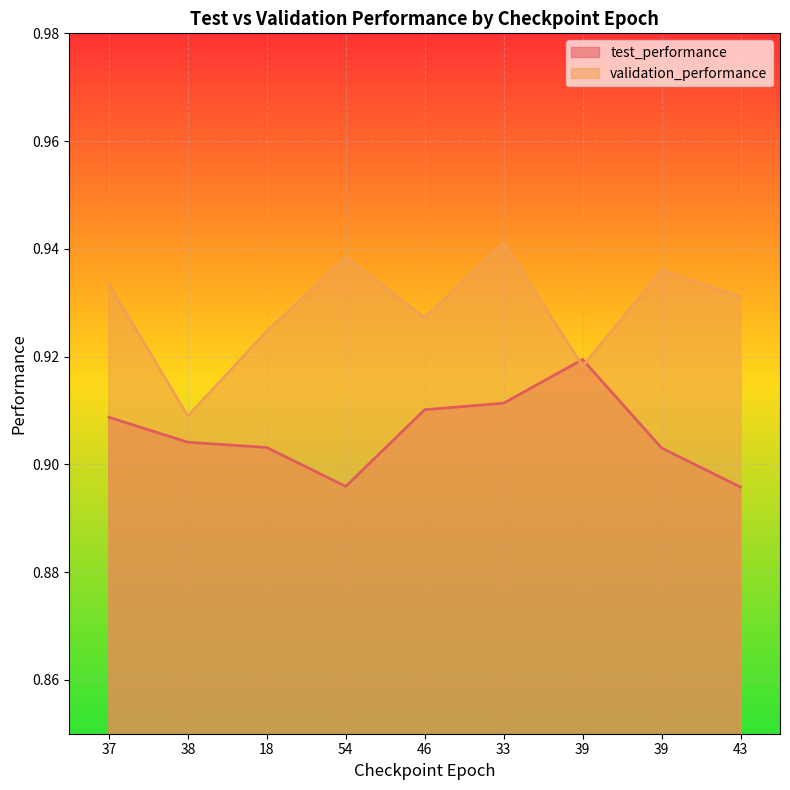

Reading left to right, extract all data points from this chart.

test_performance: 0.9	0.9	0.9	0.9	0.9	0.9	0.9	0.9	0.9
validation_performance: 0.9	0.9	0.9	0.9	0.9	0.9	0.9	0.9	0.9